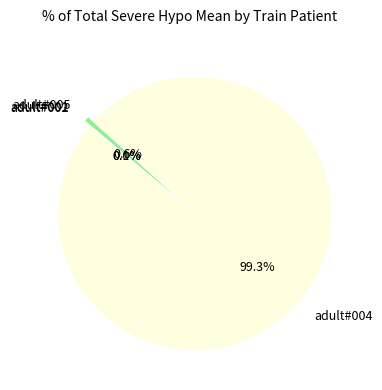

What is the largest slice in the pie chart?

adult#004